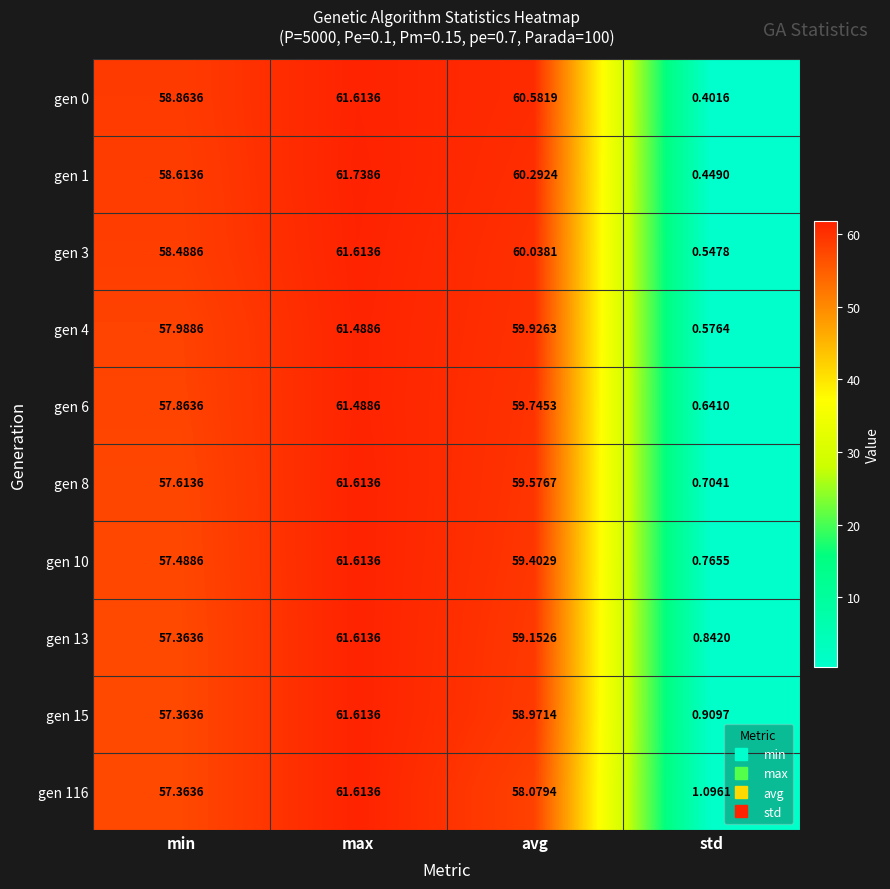

Is the value of gen 4 at max greater than the value of gen 0 at std?

Yes